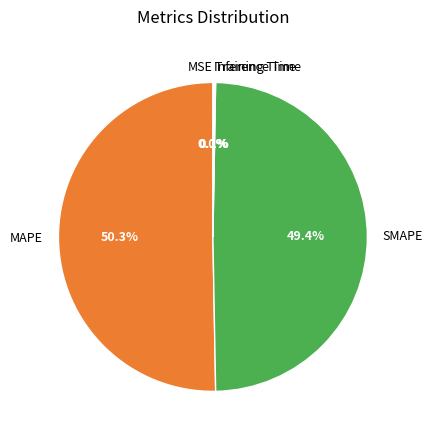

What portion of the pie excludes SMAPE?

50.6%